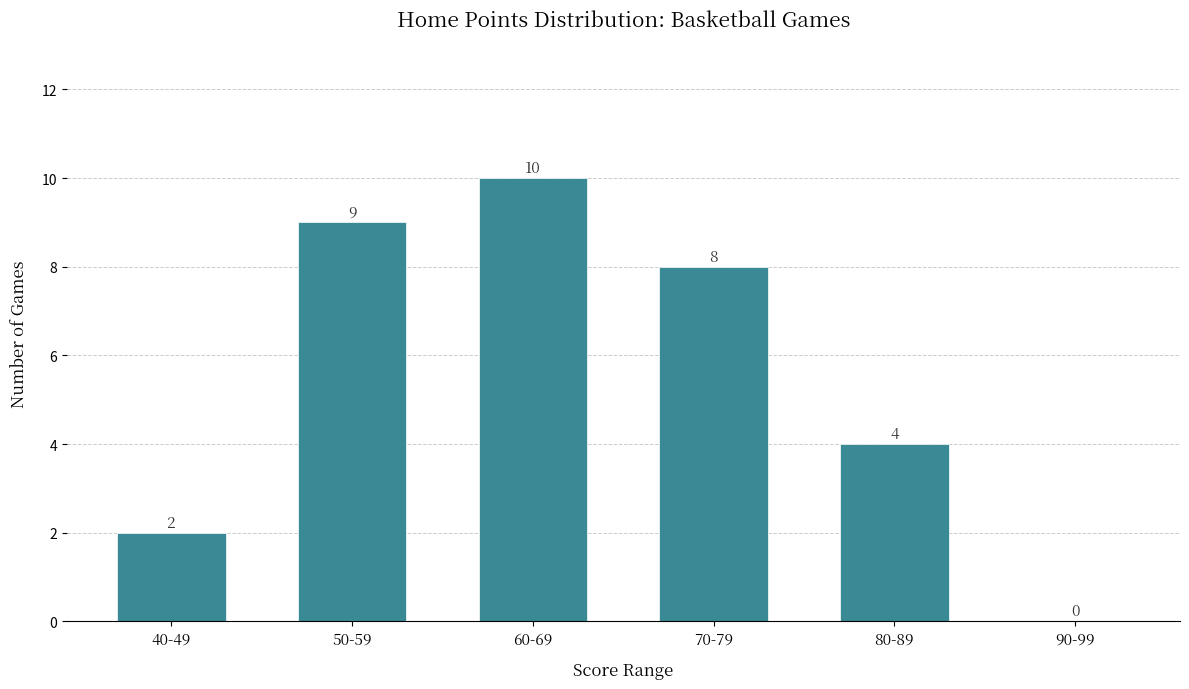

Reading right to left, extract all data points from this chart.

90-99=0	80-89=4	70-79=8	60-69=10	50-59=9	40-49=2